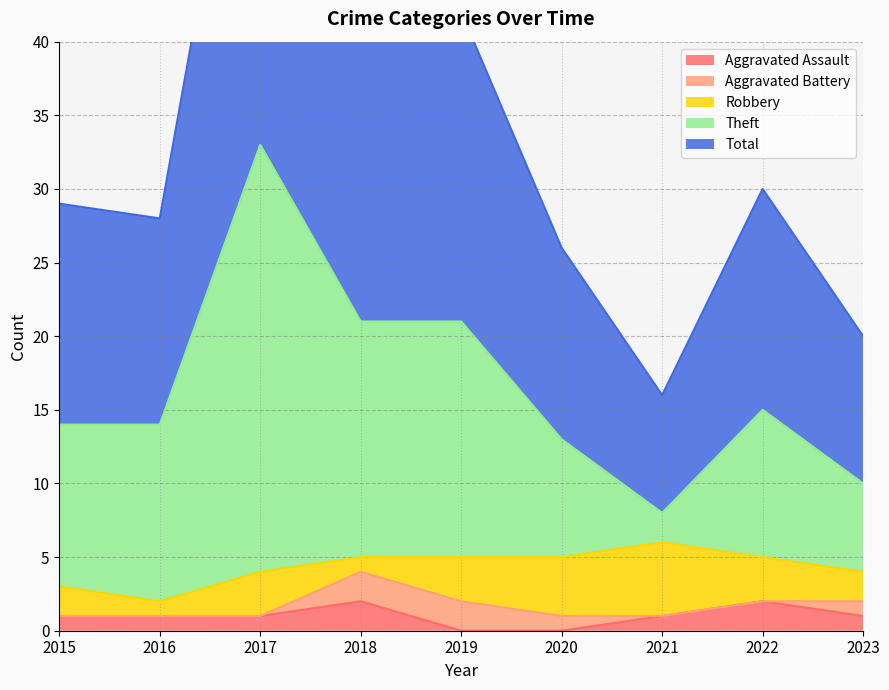

The Aggravated Assault series shows 0 at 2019. True or false?

True